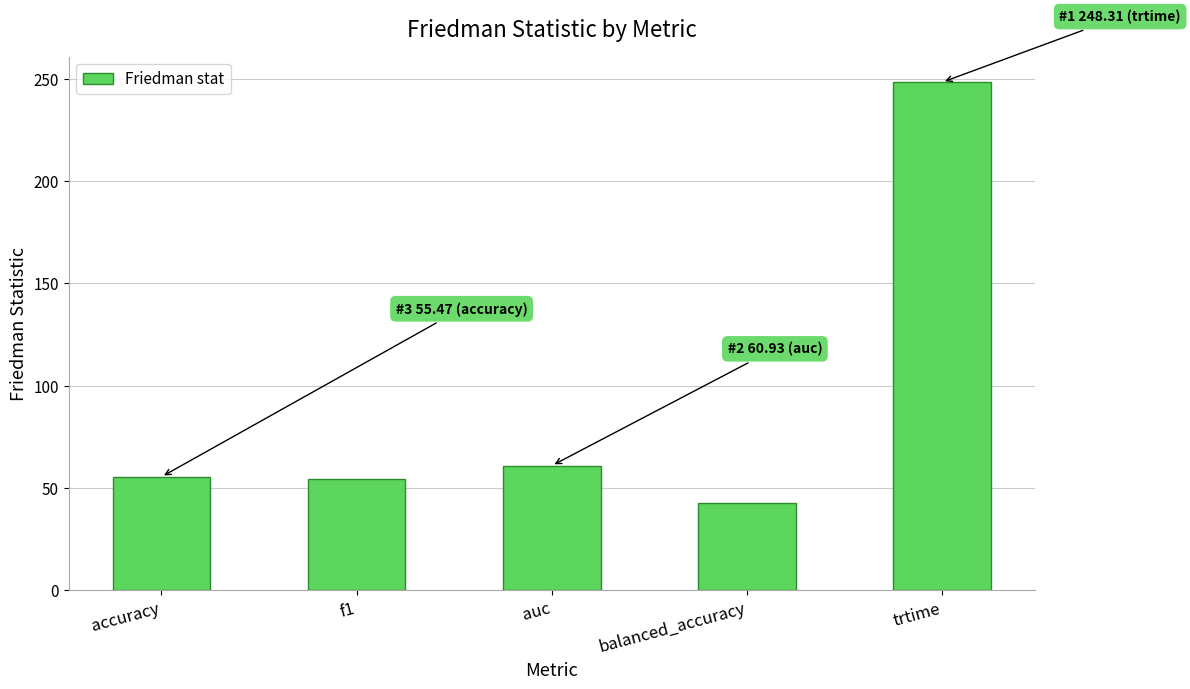

What is the average value?

92.4